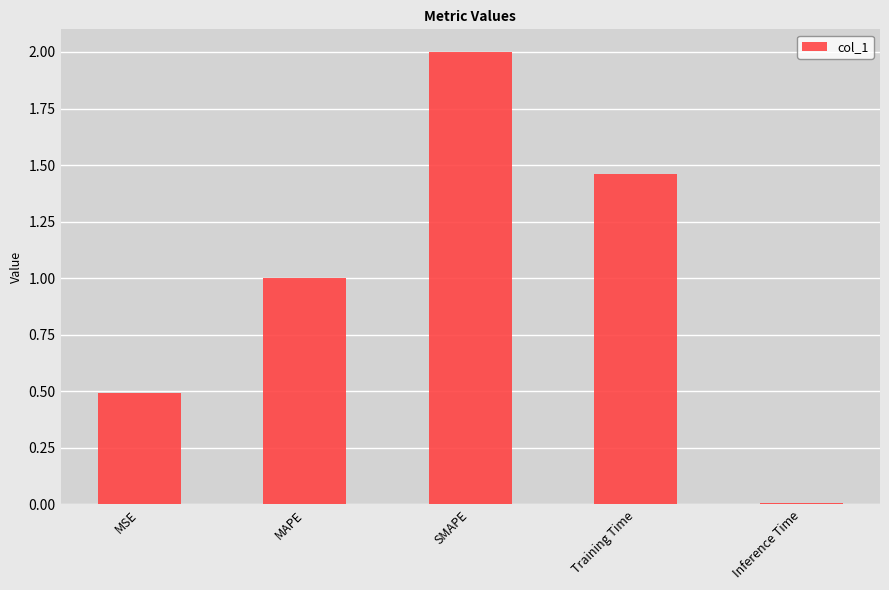

At which label does the data first exceed 1?

MAPE